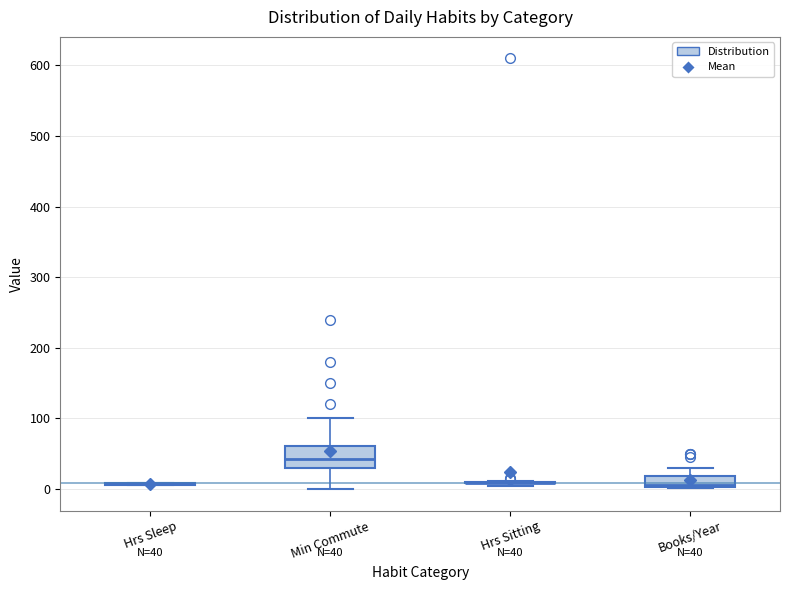

Which box is the tallest, from its lower edge to its upper edge?

Min Commute